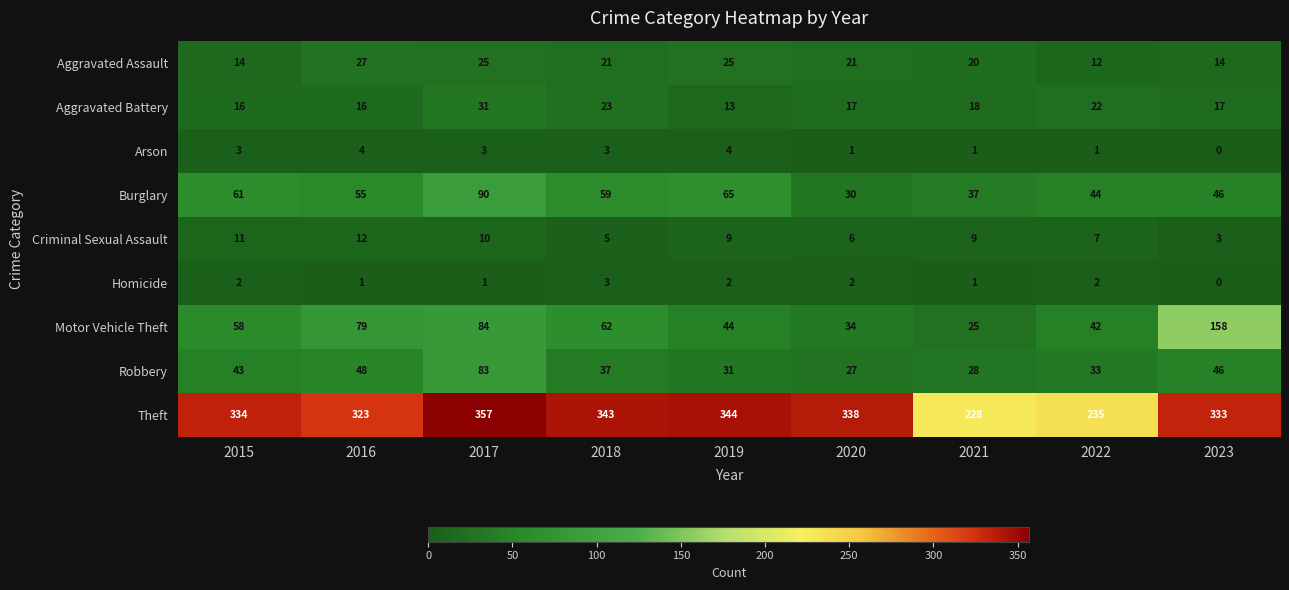

What is the difference between the highest and lowest values at 2021?

227